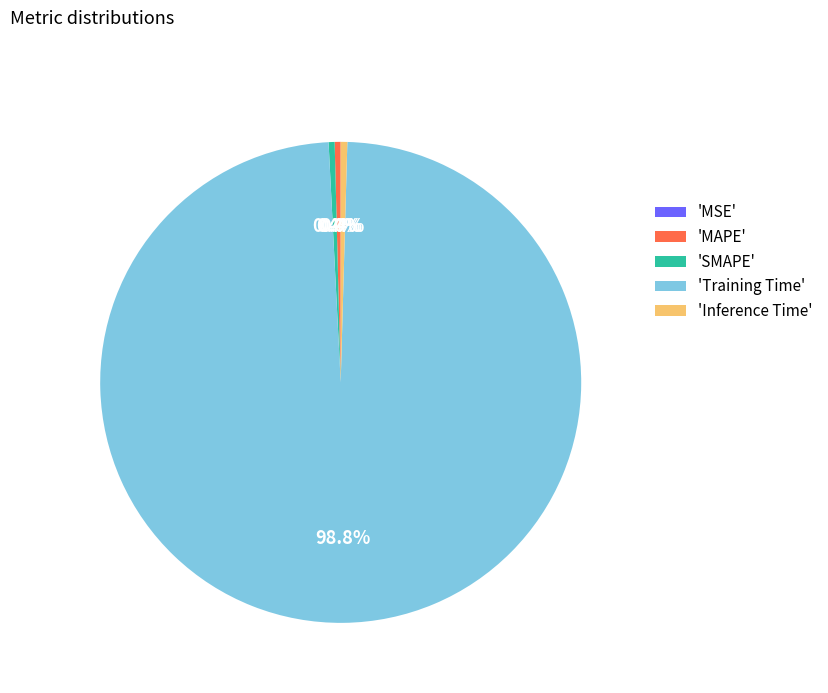

Which slice represents more than half of the pie?

'Training Time'